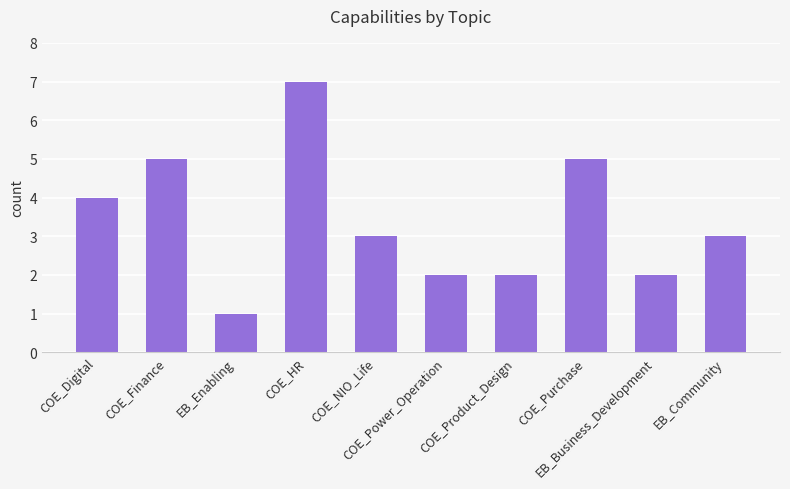

Reading left to right, extract all data points from this chart.

COE_Digital=4	COE_Finance=5	EB_Enabling=1	COE_HR=7	COE_NIO_Life=3	COE_Power_Operation=2	COE_Product_Design=2	COE_Purchase=5	EB_Business_Development=2	EB_Community=3